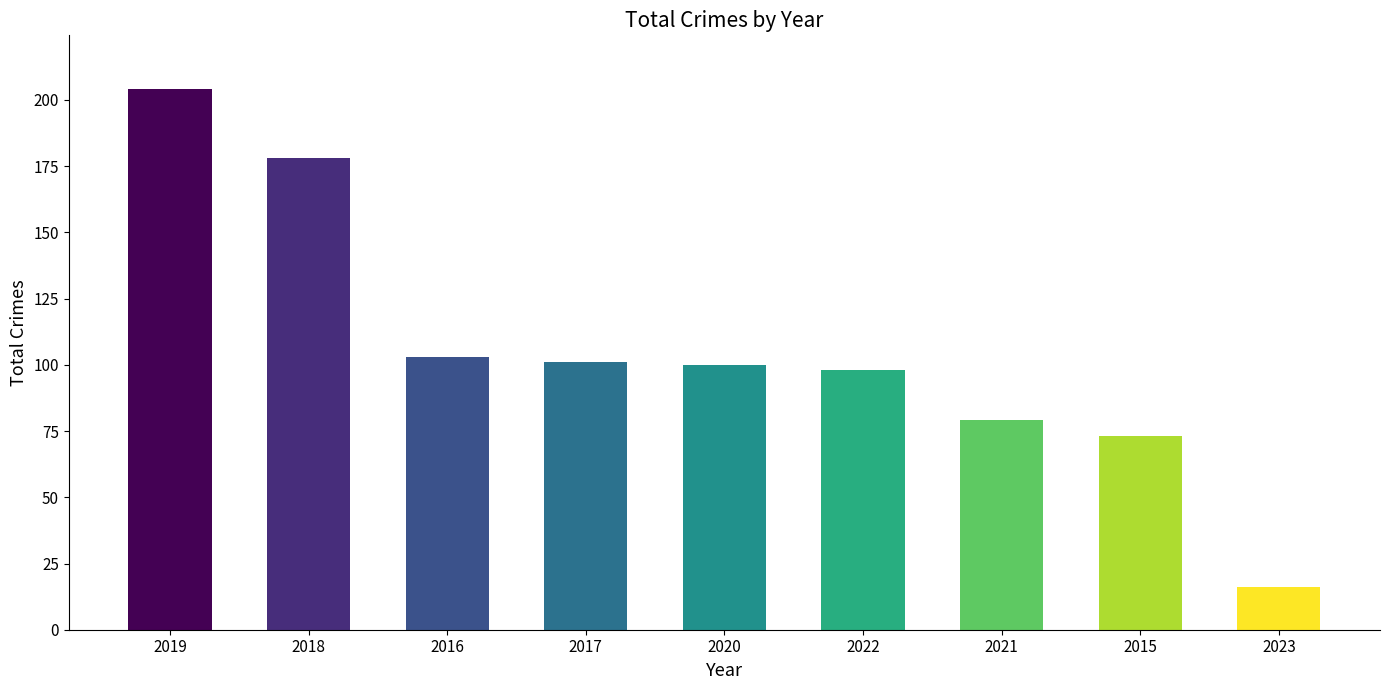

Which category has the lowest value across all series?

2023